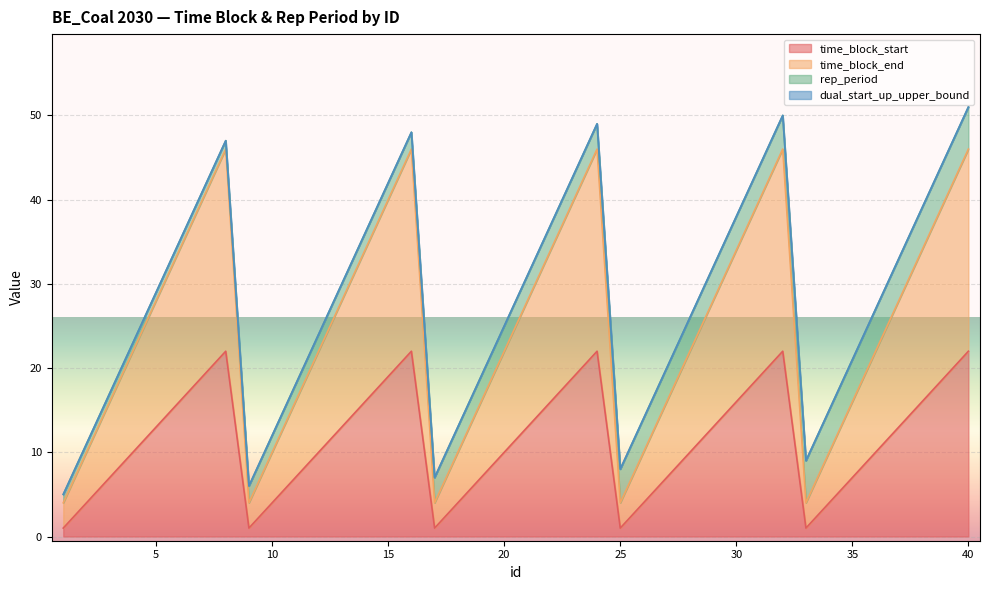

What is the value of the time_block_start point at the 13th from the left?

13